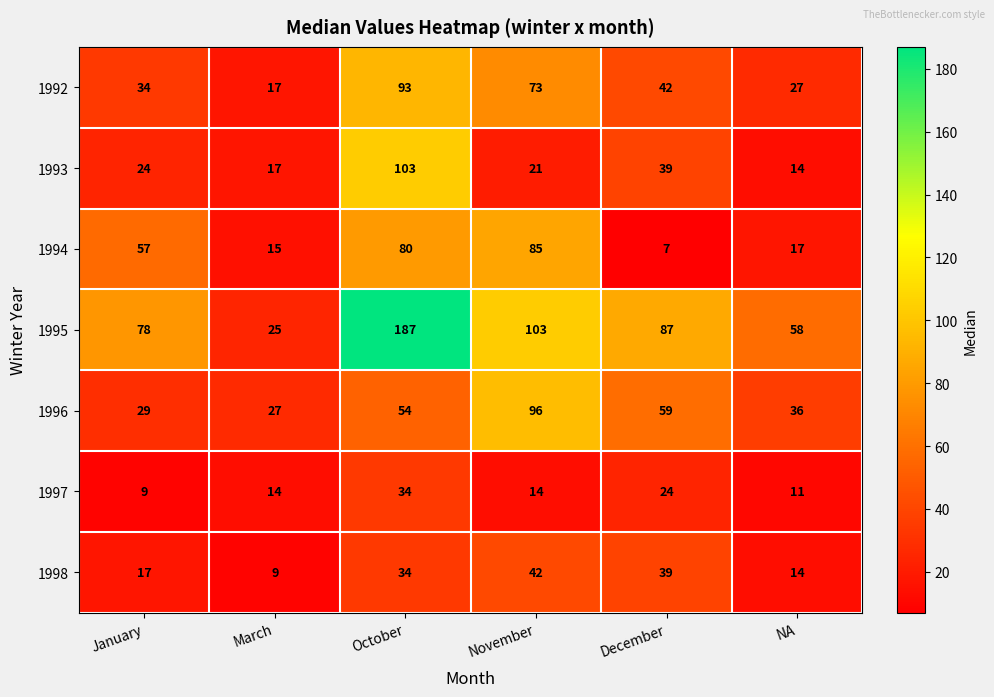

Rank the series at January from lowest to highest value.

1997, 1998, 1993, 1996, 1992, 1994, 1995